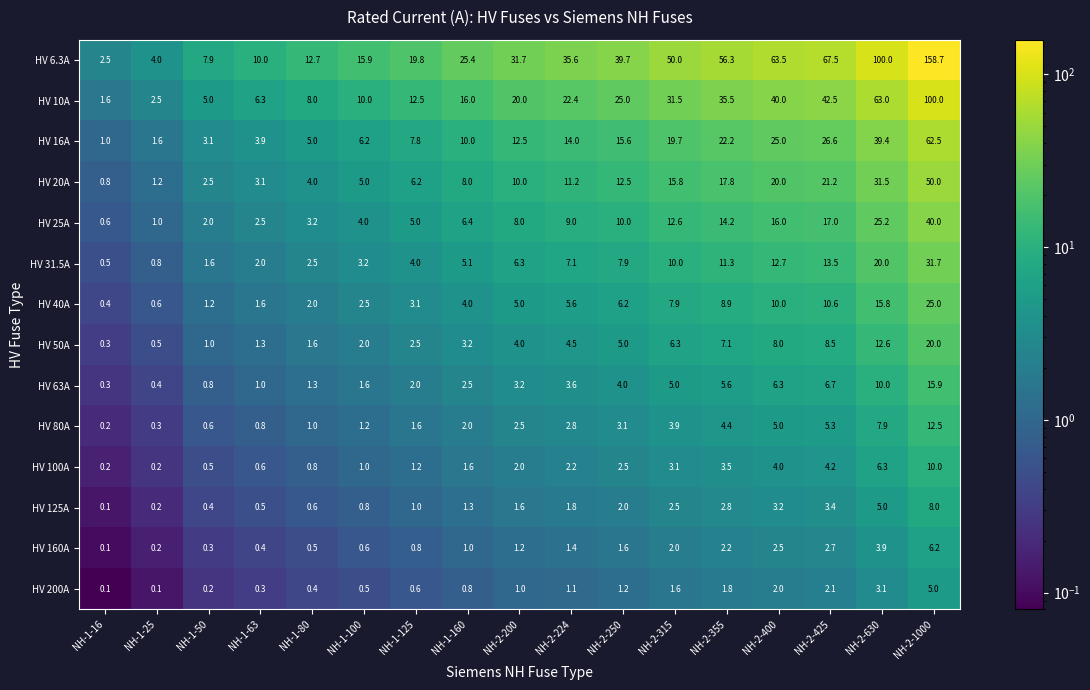

What is the sum of the HV 16A values at NH-2-400 and NH-2-315?

44.7